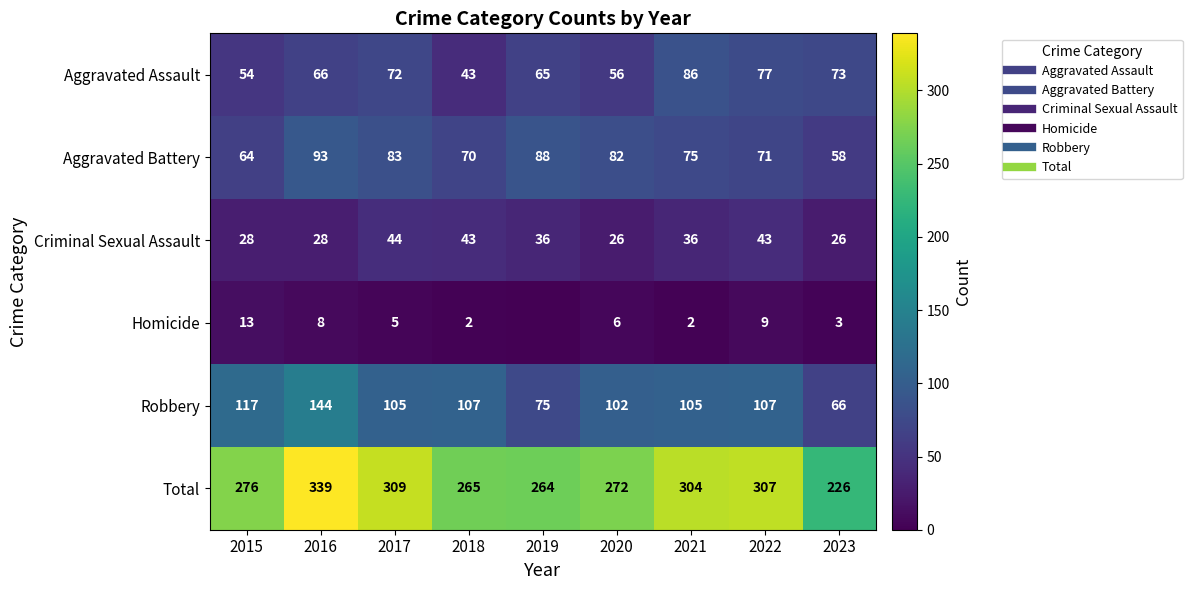

At which category is the sum across all series the highest?

2016